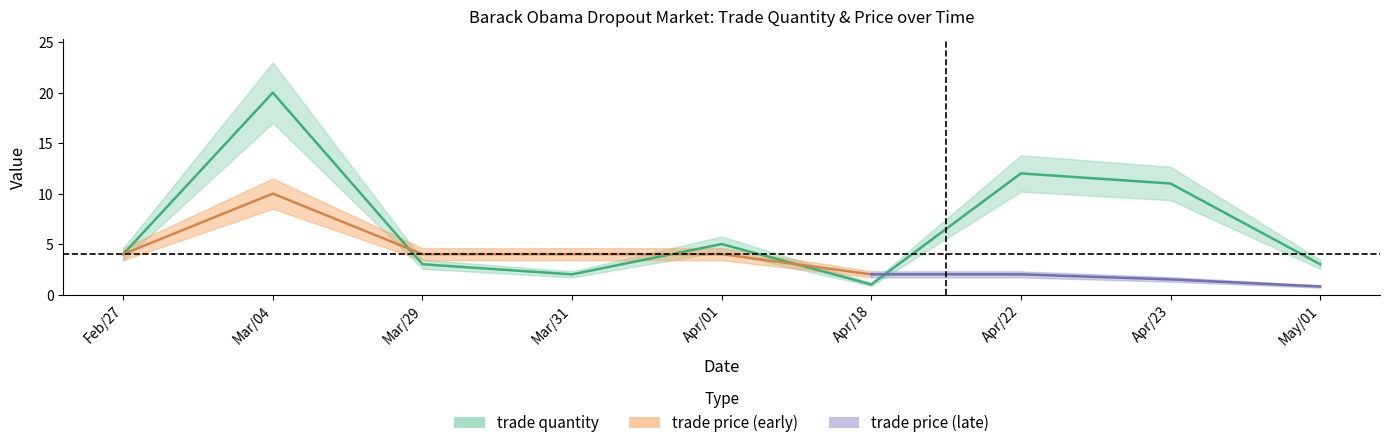

List the labels in order of value, smallest first.

Apr/18, Mar/31, Mar/29, May/01, Feb/27, Apr/01, Apr/23, Apr/22, Mar/04